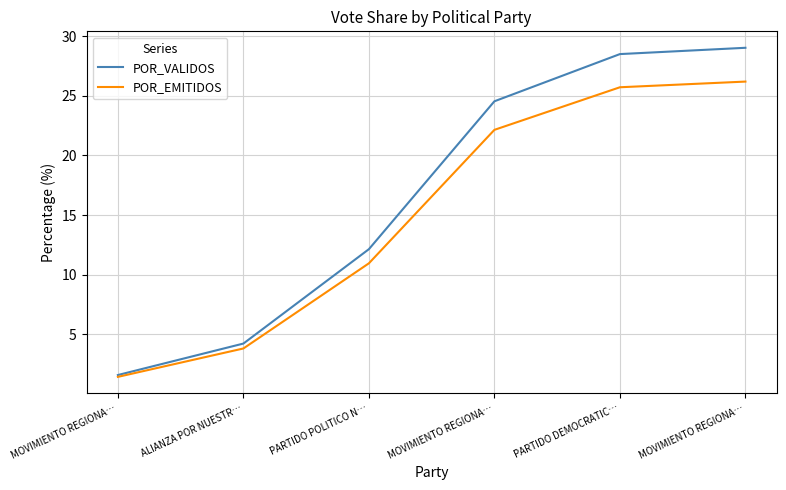

What is the difference between the second highest and second lowest values in the POR_VALIDOS series?

24.3